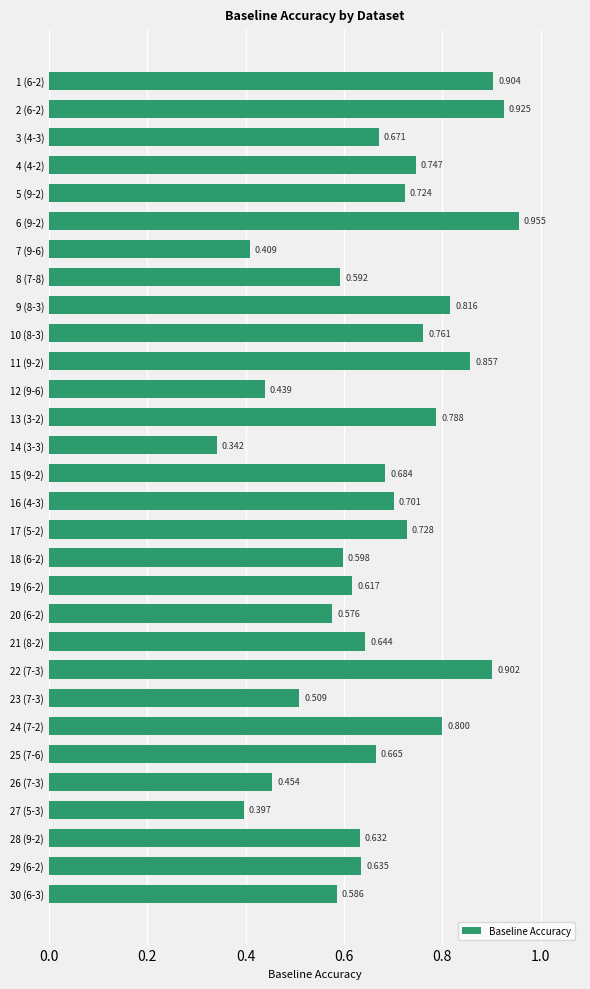

Are the bars horizontal?

Yes